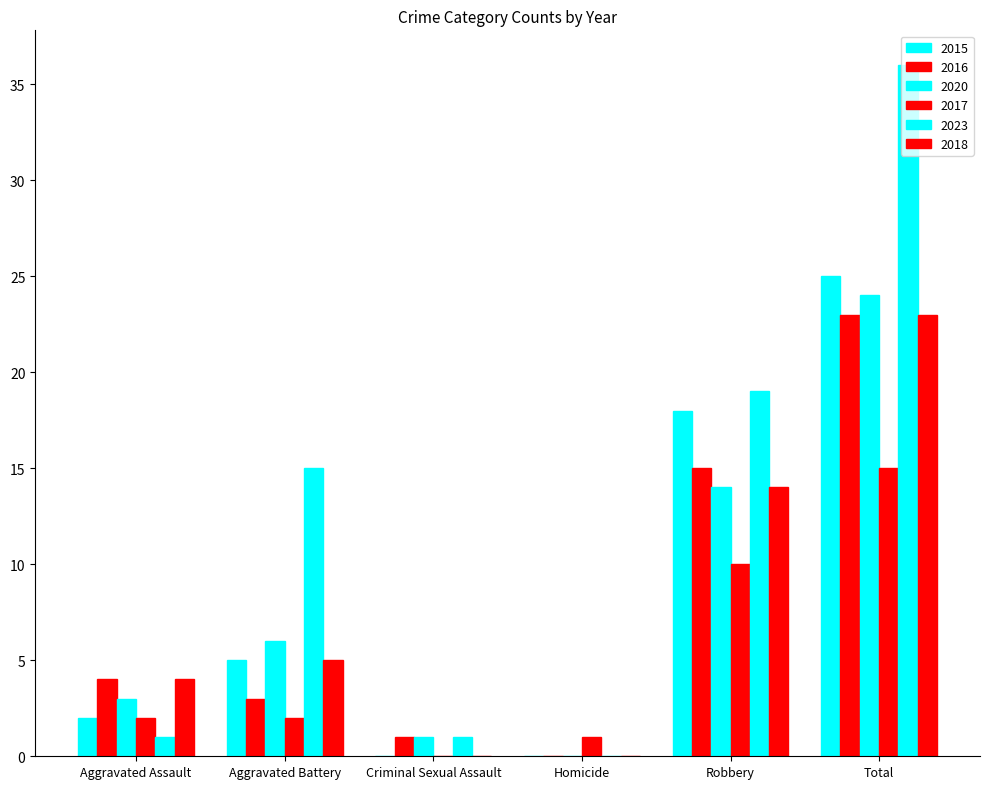

How many values in 2017 are above zero?

5